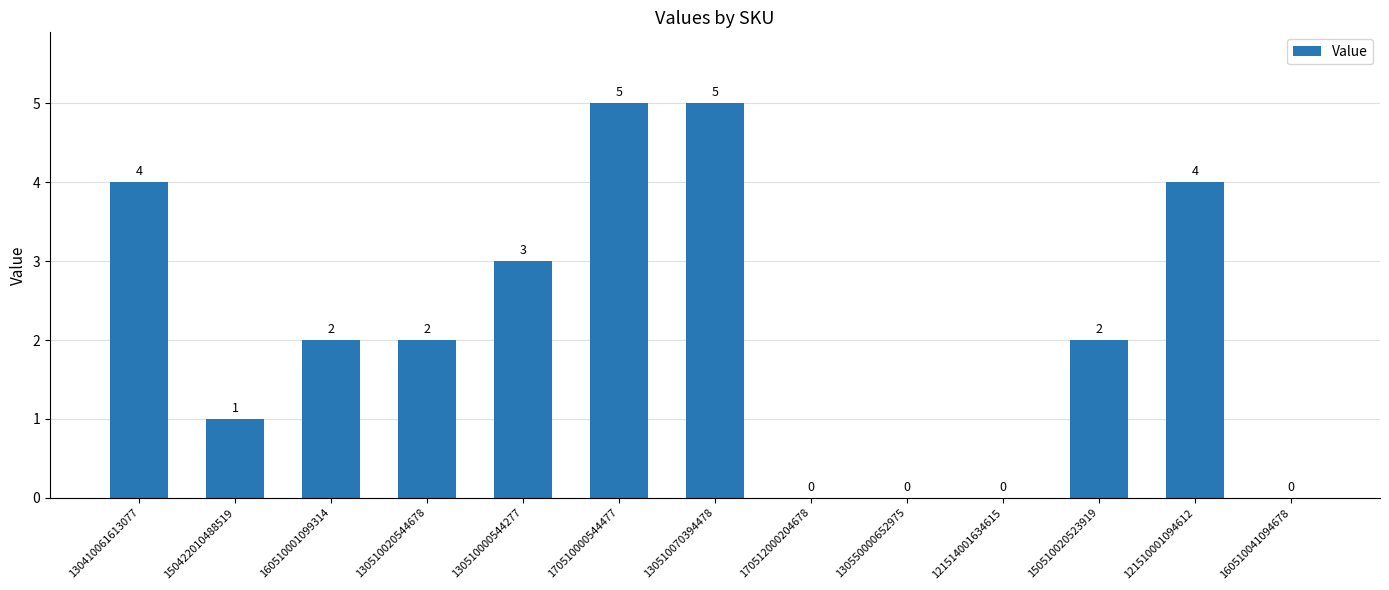

Between 170512000204678 and 130510000544277, which is larger?

130510000544277